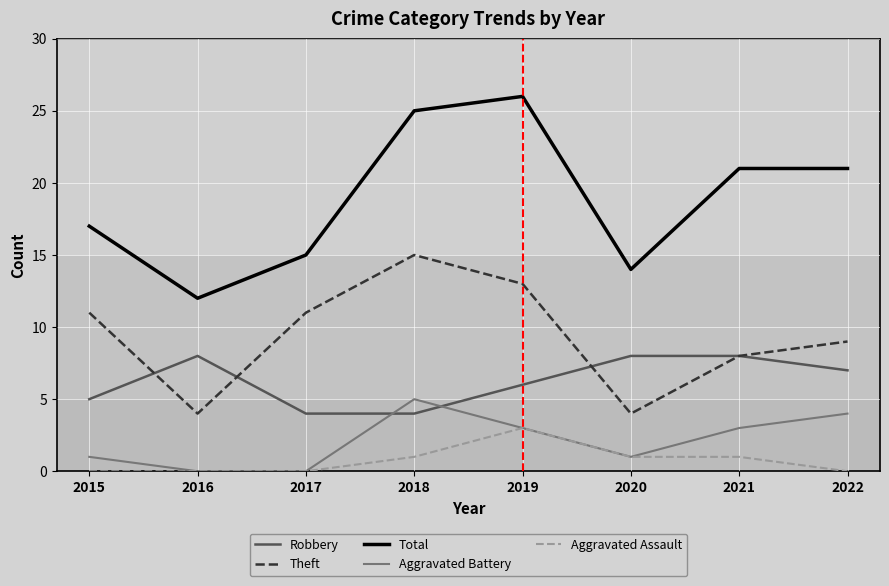

At how many categories does at least one series exceed 23?

2